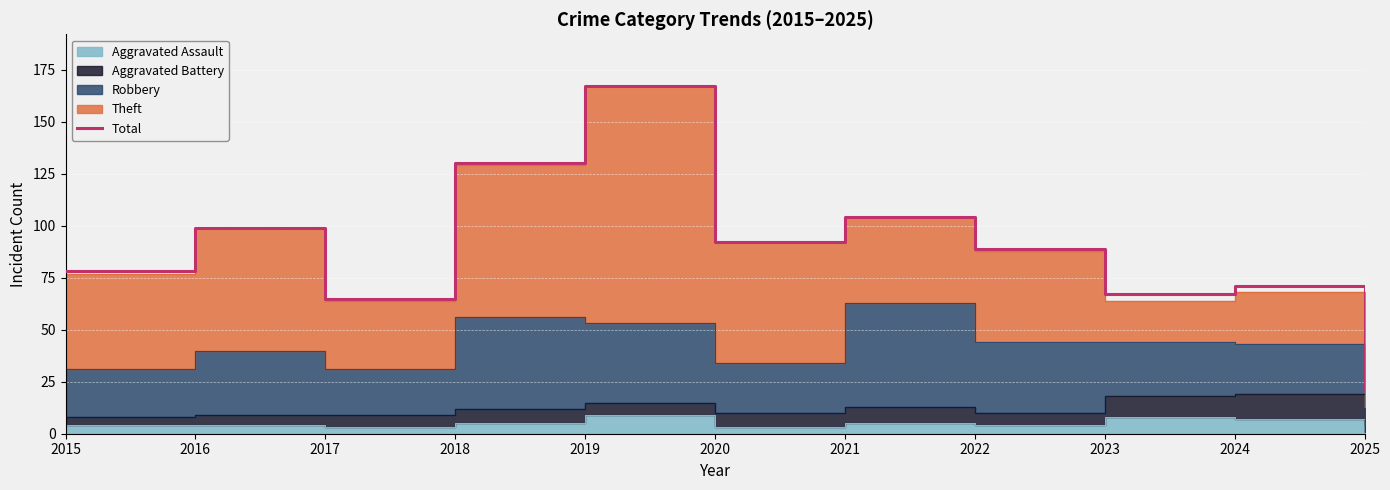

What is the average value?

89